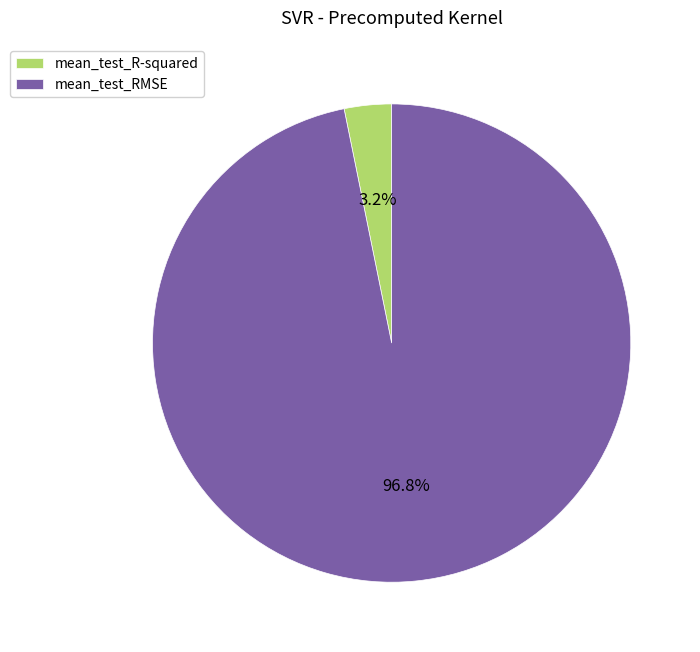

Which slice is the largest?

mean_test_RMSE